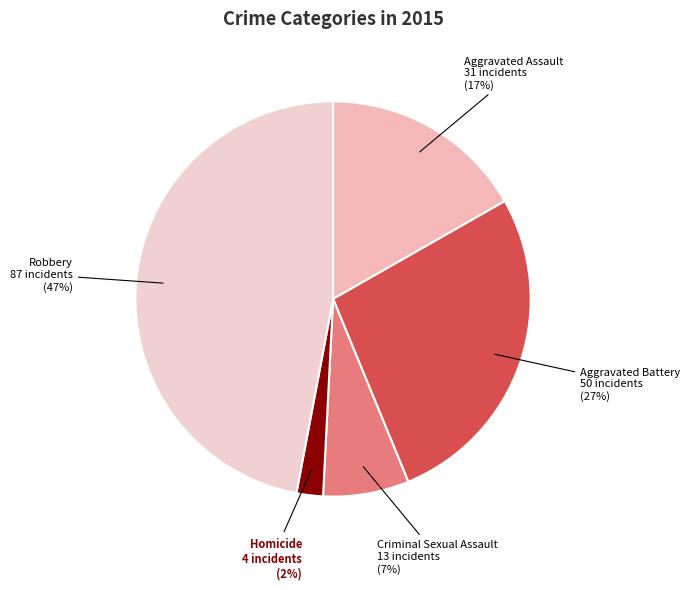

Is the sum of Criminal Sexual Assault and Aggravated Battery greater than half?

No